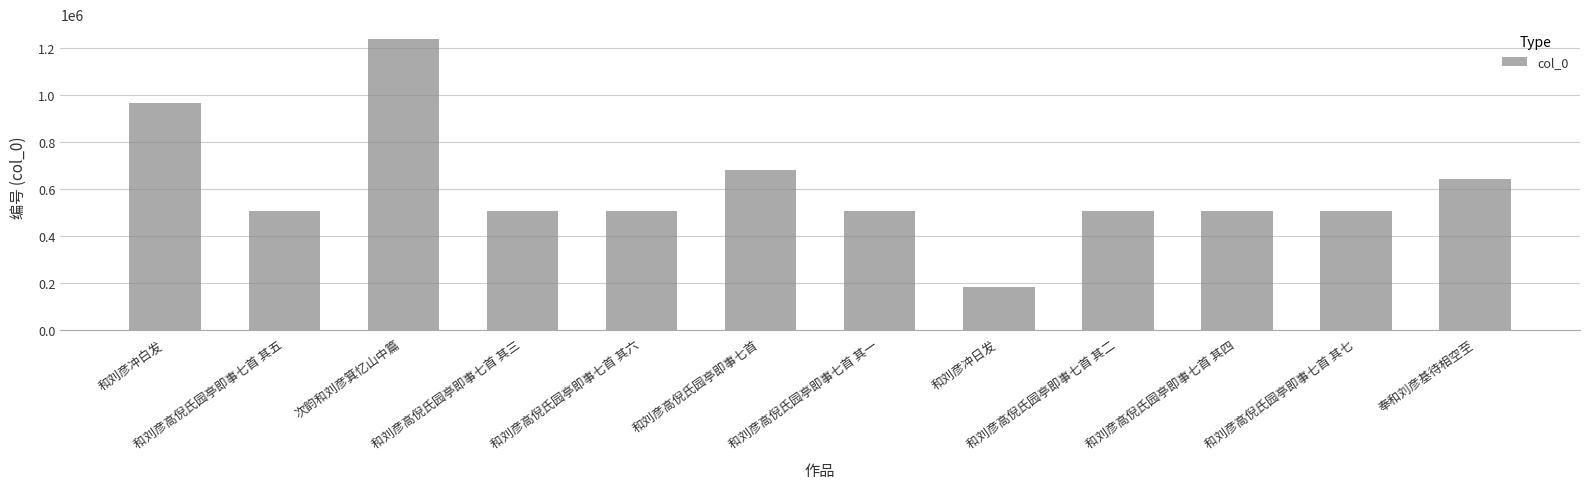

Which category has the lowest value across all series?

和刘彦冲日发